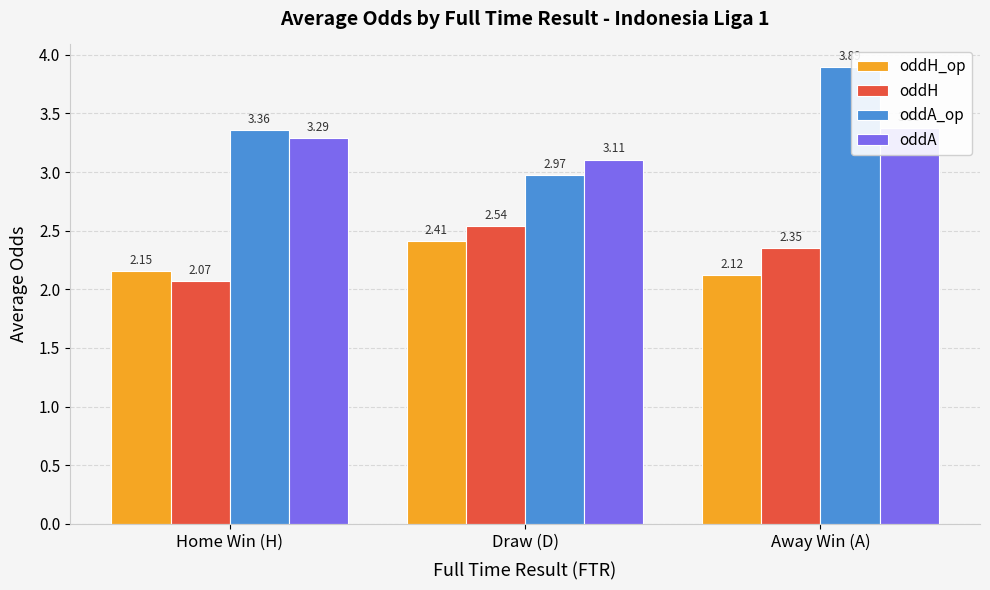

What position from the right is Home Win (H)?

3